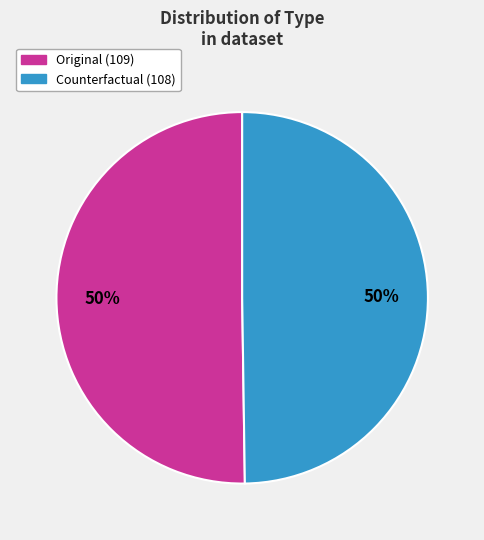

To the nearest percent, what portion does Counterfactual represent?

50%